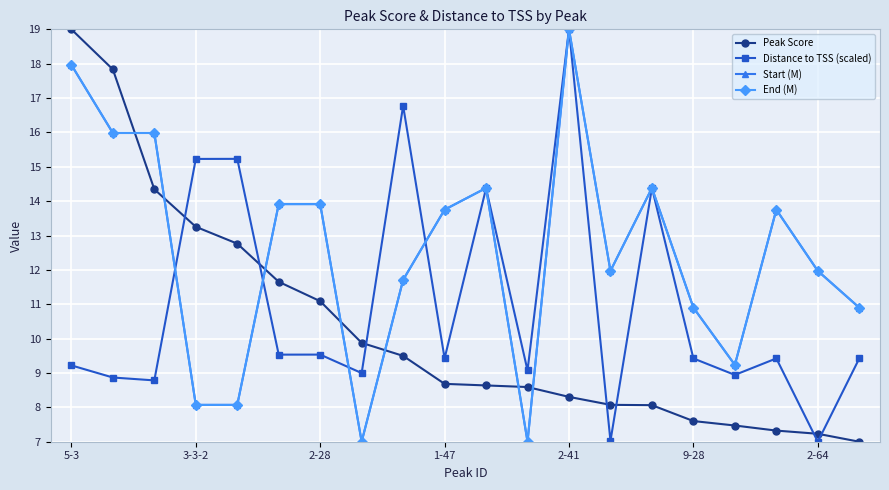

In Start (M), how many points are lower than both neighbors (excluding endpoints)?

4